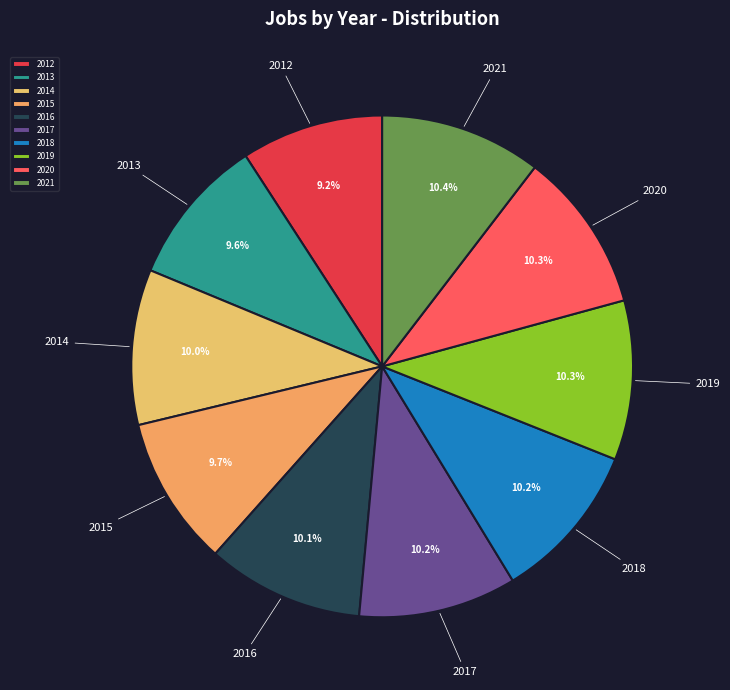

How many slices are in this pie chart?

10